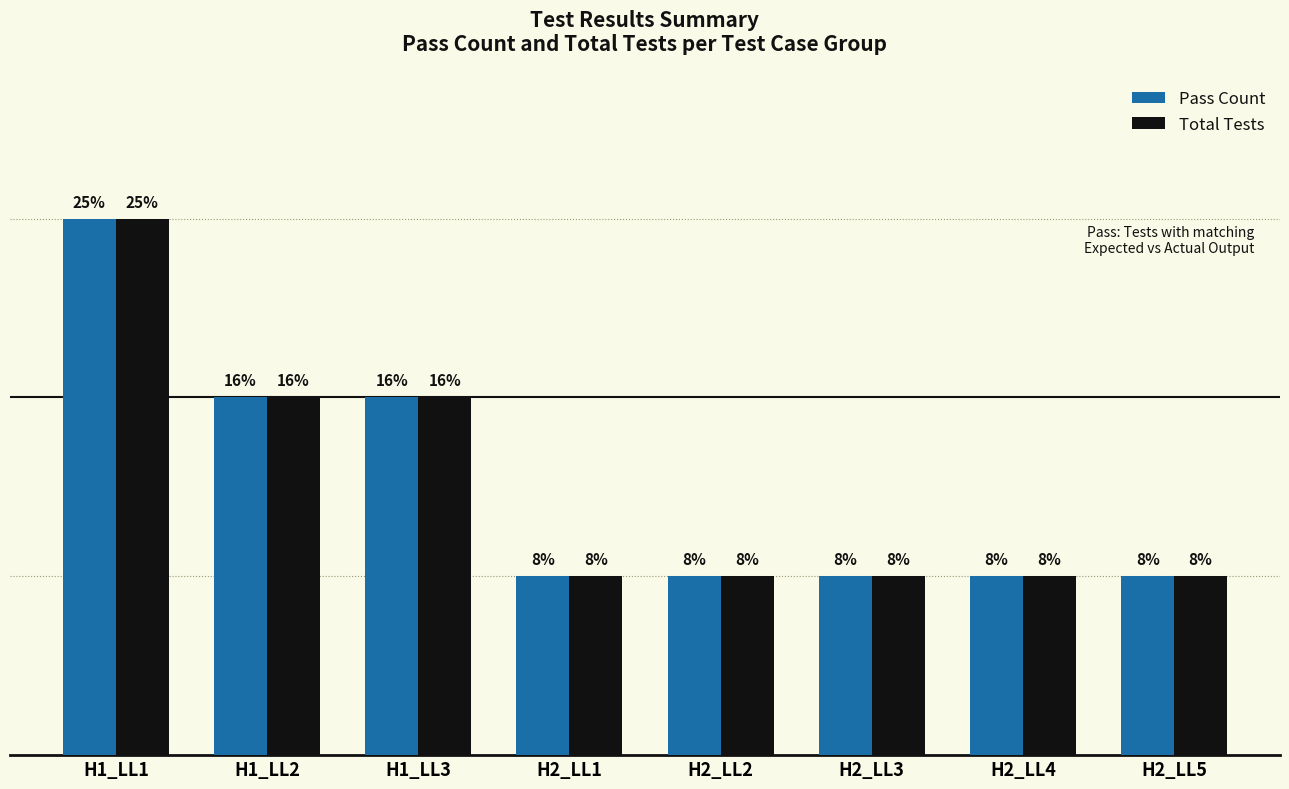

What are all the series names shown in the legend?

Pass Count, Total Tests